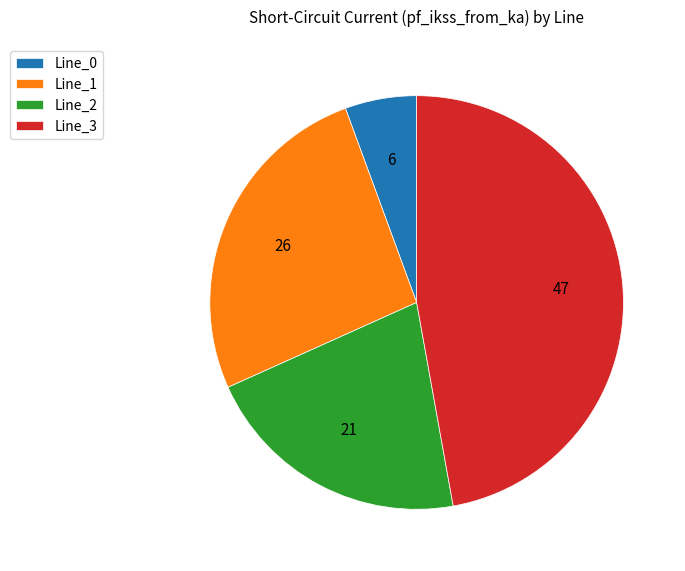

Combined, do Line_3 and Line_1 account for over 50%?

Yes